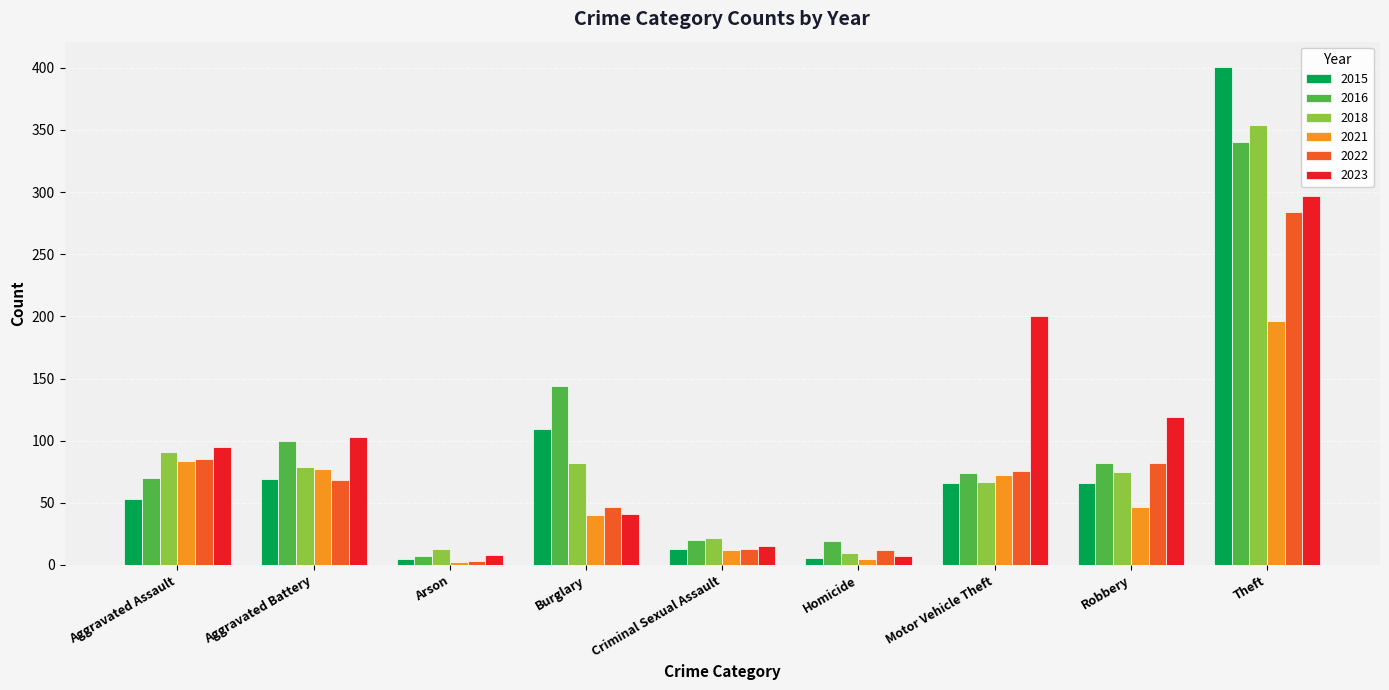

What is the highest value of the 2018 series?

354